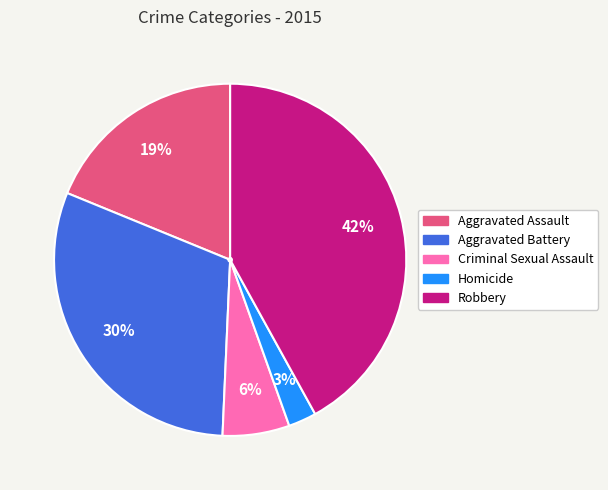

Which category has the smallest portion of the pie?

Homicide